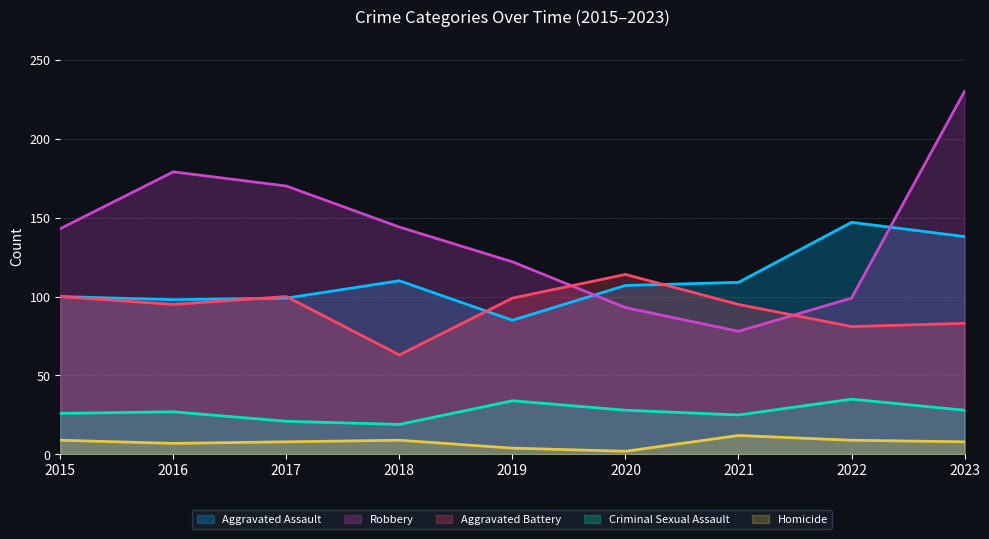

In Aggravated Assault, how many points are higher than both neighbors (excluding endpoints)?

2